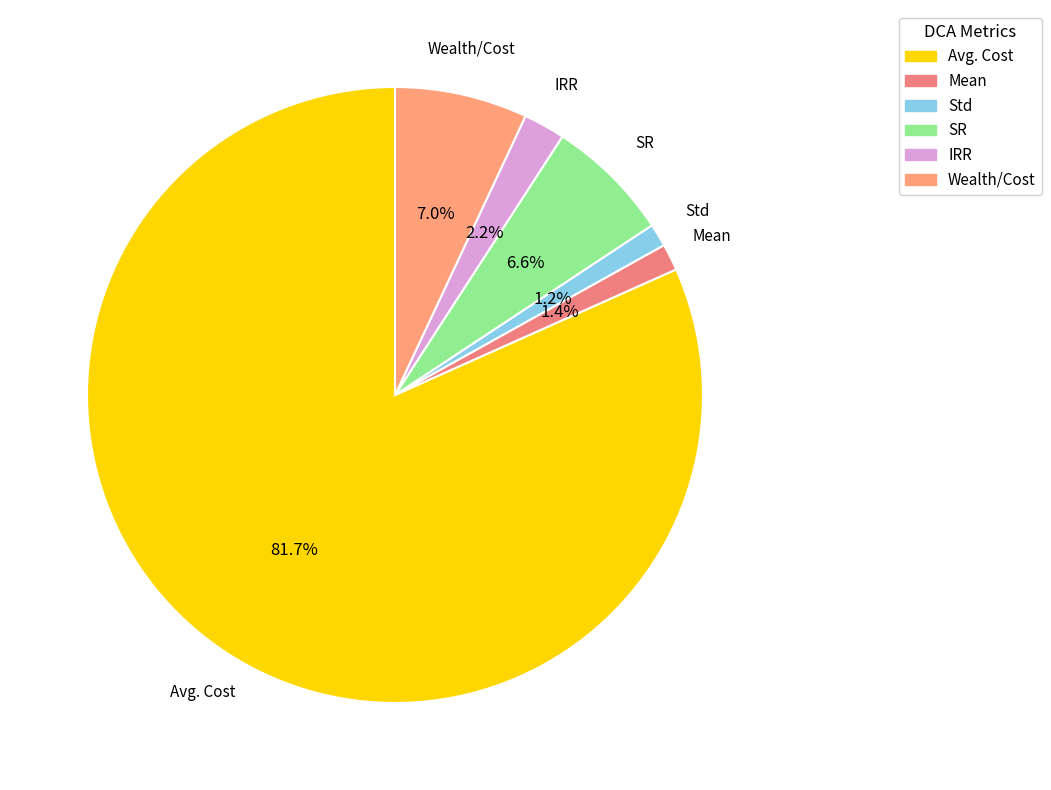

What is the largest slice in the pie chart?

Avg. Cost